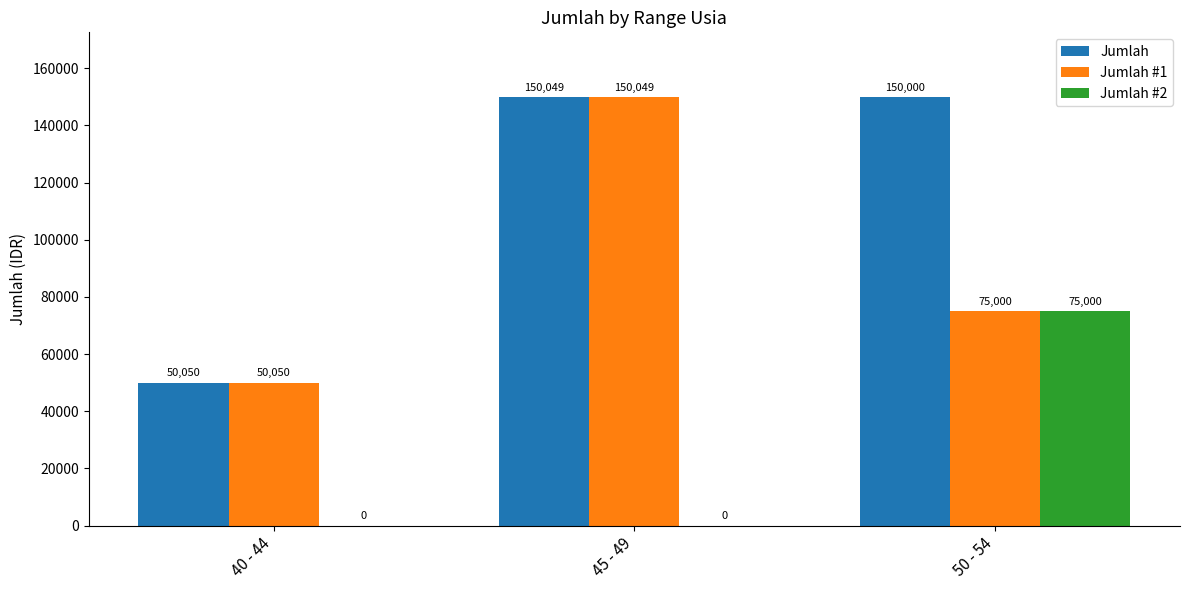

Count the number of data series in this chart.

3